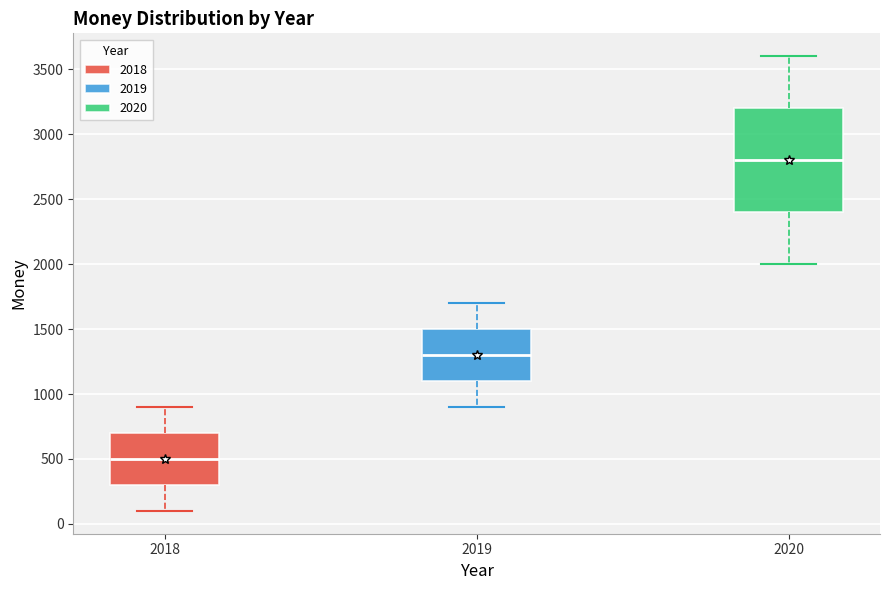

Where does the lower whisker of the box at x = 2018 end on the y-axis? The values are not printed on the chart, so give them approximately, as read against the axis.

100